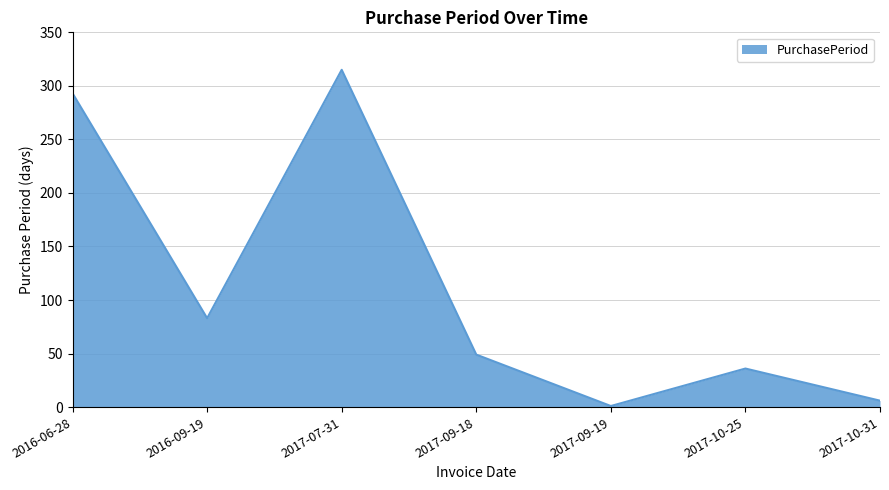

Where is the first local minimum?

2016-09-19